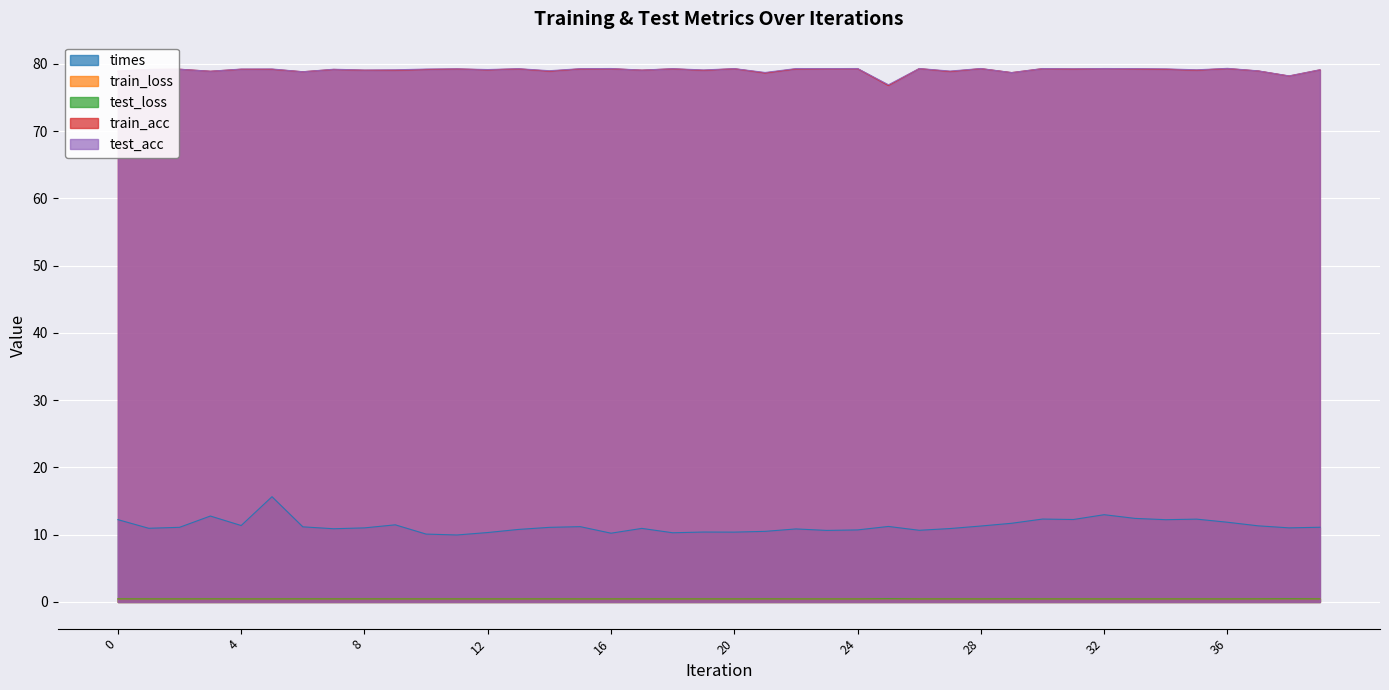

Reading right to left, transcribe all the data shown in this chart.

times: 11.1	11.0	11.3	11.9	12.3	12.2	12.4	13.0	12.3	12.3	11.7	11.3	10.9	10.7	11.2	10.7	10.6	10.9	10.5	10.4	10.4	10.3	10.9	10.2	11.2	11.1	10.8	10.3	10.0	10.1	11.5	11.0	10.9	11.2	15.6	11.4	12.8	11.1	11.0	12.2
train_loss: 0.5	0.5	0.5	0.5	0.5	0.5	0.5	0.5	0.5	0.5	0.5	0.5	0.5	0.5	0.5	0.5	0.5	0.5	0.5	0.5	0.5	0.5	0.5	0.5	0.5	0.5	0.5	0.5	0.5	0.5	0.5	0.5	0.5	0.5	0.5	0.5	0.5	0.5	0.5	0.5
test_loss: 0.5	0.5	0.5	0.4	0.5	0.5	0.4	0.4	0.5	0.5	0.5	0.4	0.5	0.5	0.5	0.4	0.5	0.5	0.5	0.5	0.5	0.5	0.5	0.5	0.5	0.5	0.5	0.5	0.5	0.5	0.5	0.5	0.5	0.5	0.5	0.5	0.5	0.5	0.5	0.5
train_acc: 79.1	78.2	78.9	79.3	79.1	79.2	79.2	79.3	79.2	79.3	78.7	79.3	78.9	79.3	76.8	79.3	79.3	79.2	78.6	79.3	79.0	79.3	79.1	79.3	79.2	78.9	79.2	79.1	79.2	79.2	79.1	79.0	79.2	78.8	79.2	79.2	78.9	79.2	79.2	78.9
test_acc: 79.1	78.2	79.0	79.3	79.1	79.3	79.3	79.3	79.3	79.3	78.7	79.3	78.9	79.3	76.9	79.3	79.3	79.3	78.7	79.3	79.1	79.3	79.1	79.3	79.3	79.0	79.3	79.2	79.3	79.2	79.1	79.1	79.2	78.8	79.2	79.2	78.9	79.2	79.2	78.9